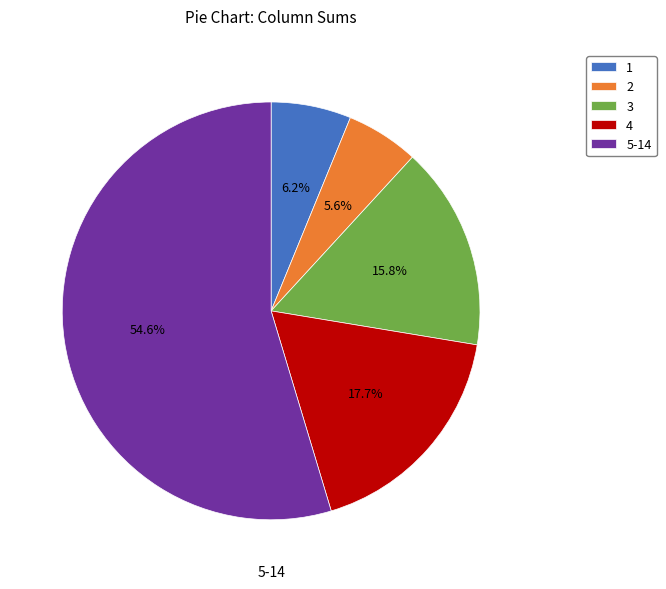

The 3 slice represents 2% of the pie. True or false?

False